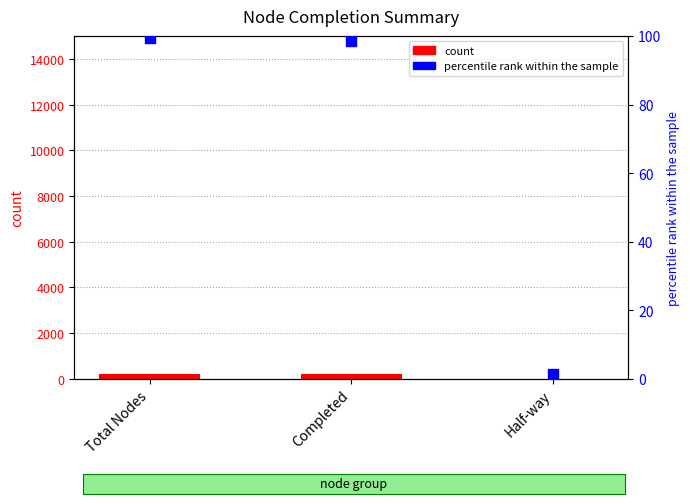

Which series reaches the maximum Y coordinate?

count